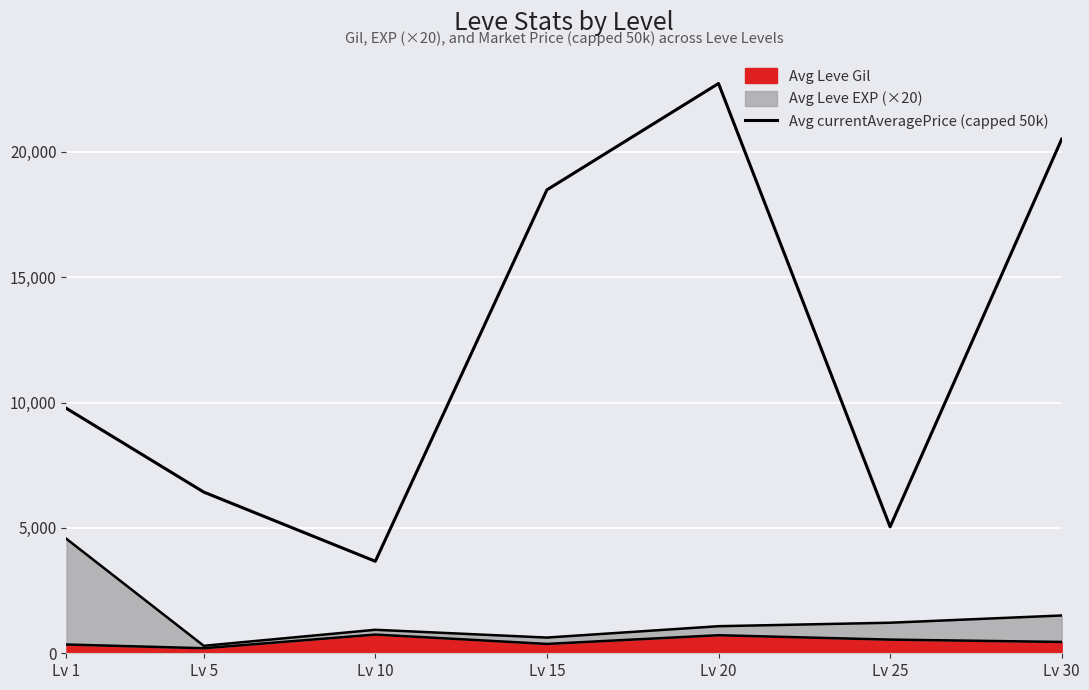

True or false: the data shows 14763.3 at Lv 1.

False